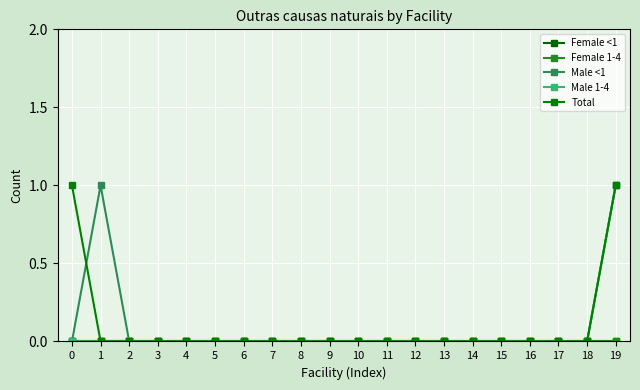

How many lines are shown in the chart?

5